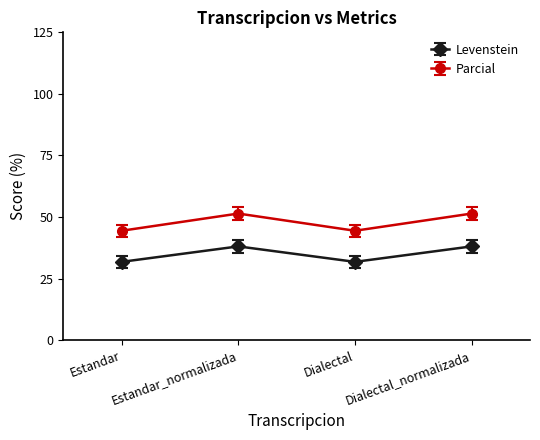

Read the Parcial value at Estandar_normalizada.

51.4